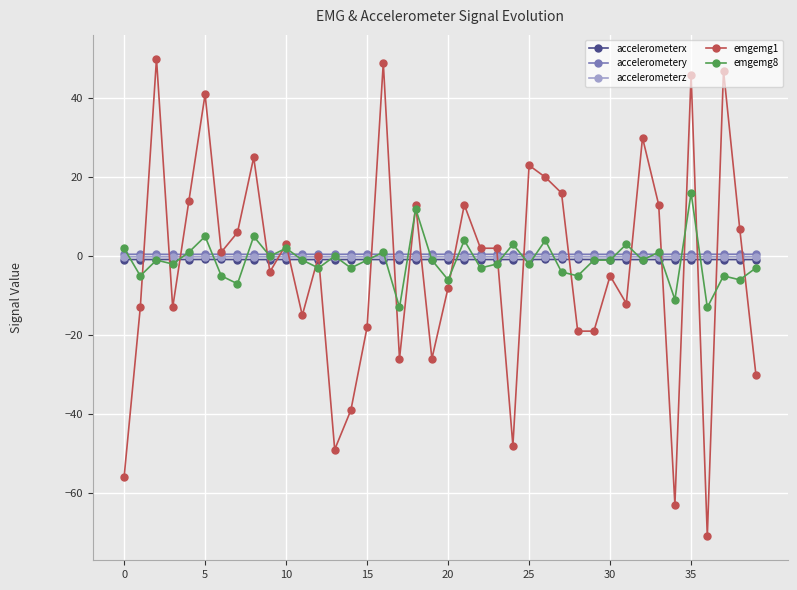

Does the chart have visible grid lines?

Yes